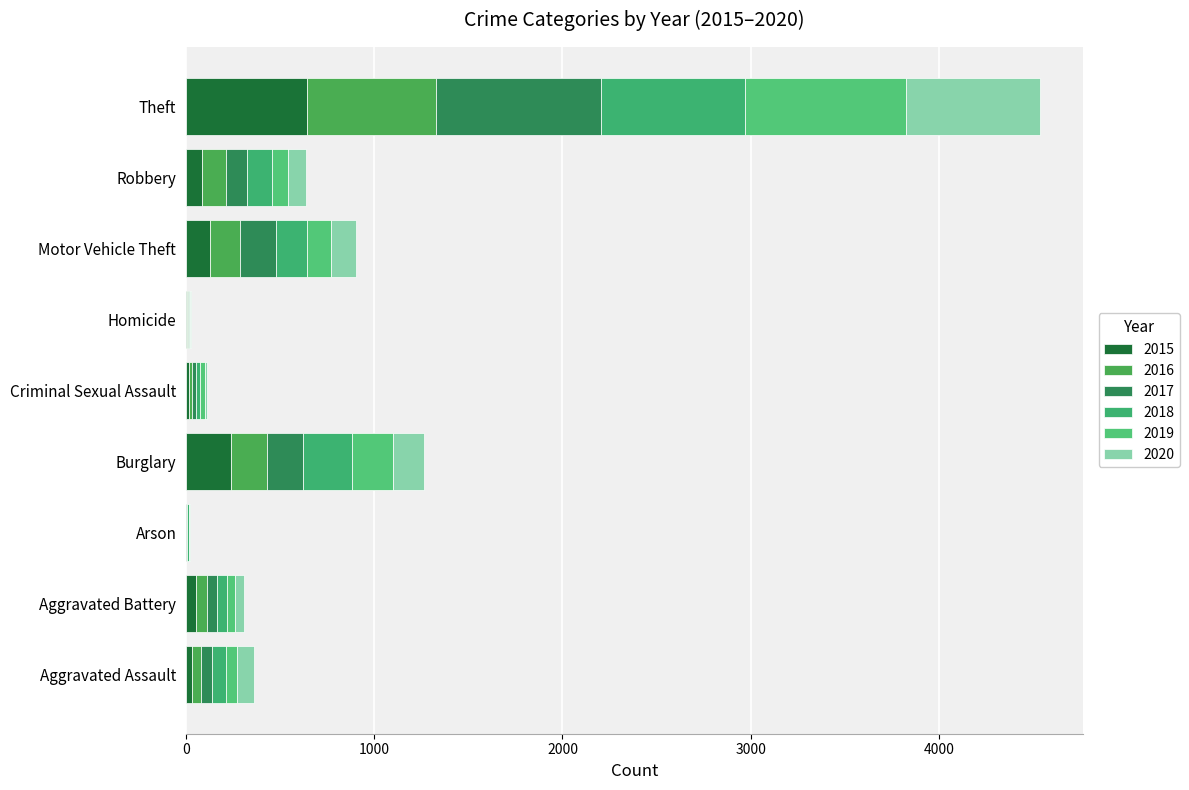

Count the number of data series in this chart.

6